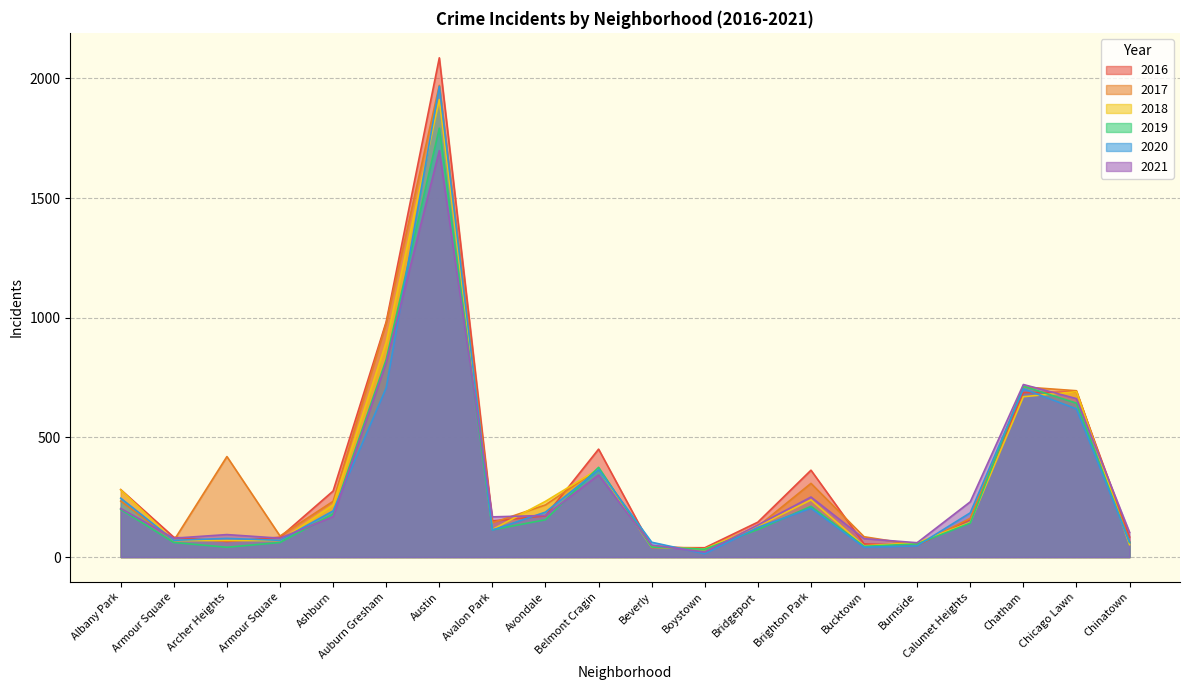

Rank the series at Chinatown from lowest to highest value.

2018, 2019, 2017, 2020, 2016, 2021